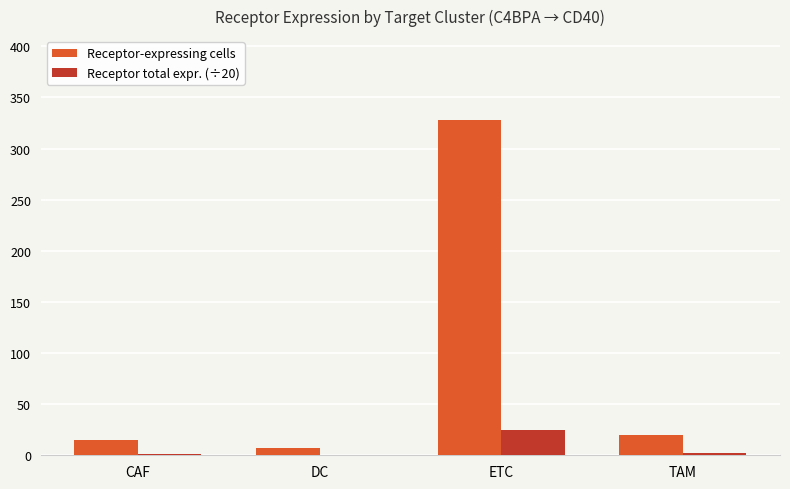

Between CAF and ETC, which series saw the biggest shift?

Receptor-expressing cells